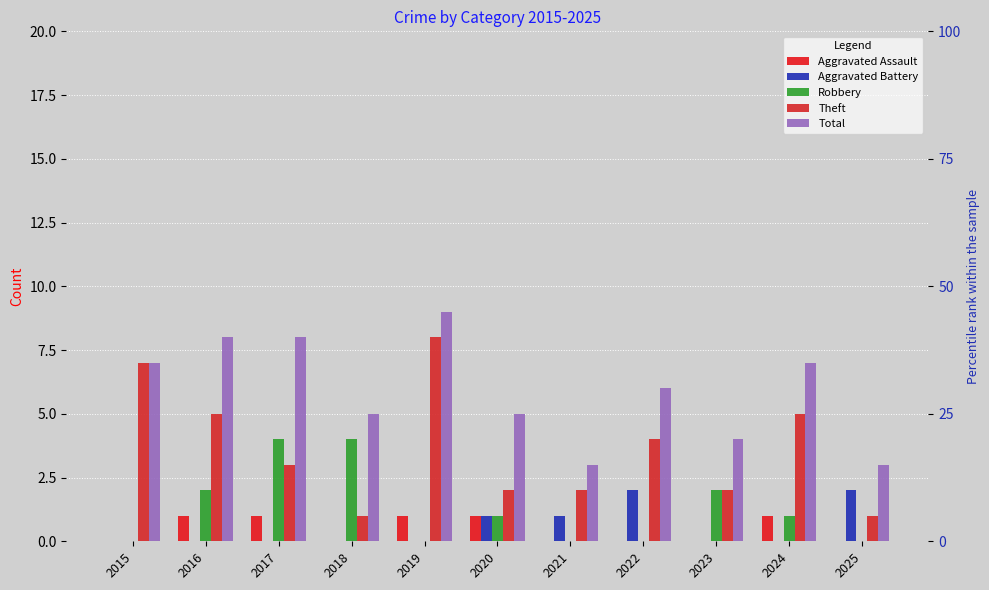

What is the maximum value for Aggravated Assault?

1